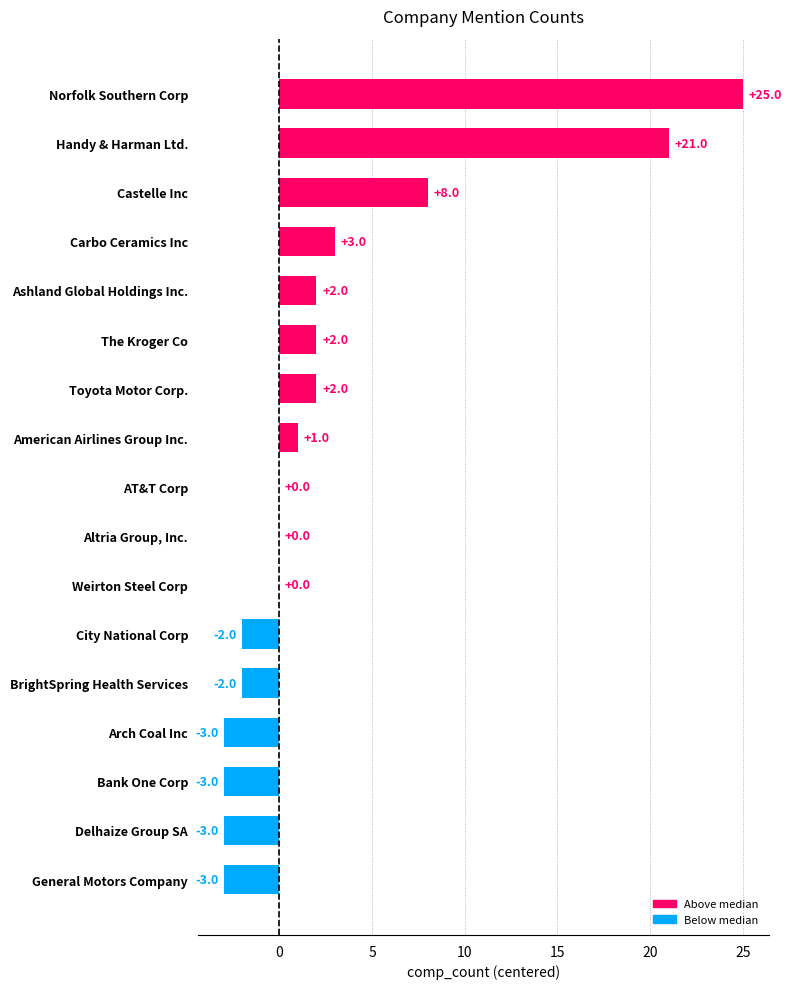

The chart shows a value of 13 at Handy & Harman Ltd.. True or false?

False